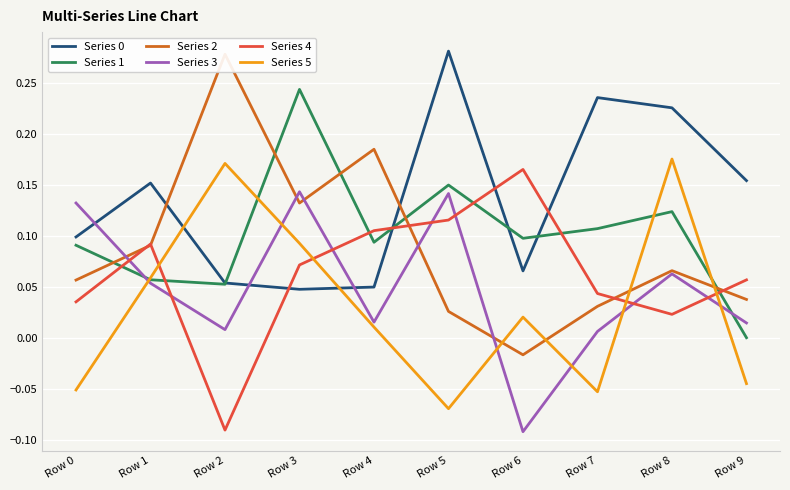

In Series 2, how many points are higher than both neighbors (excluding endpoints)?

3